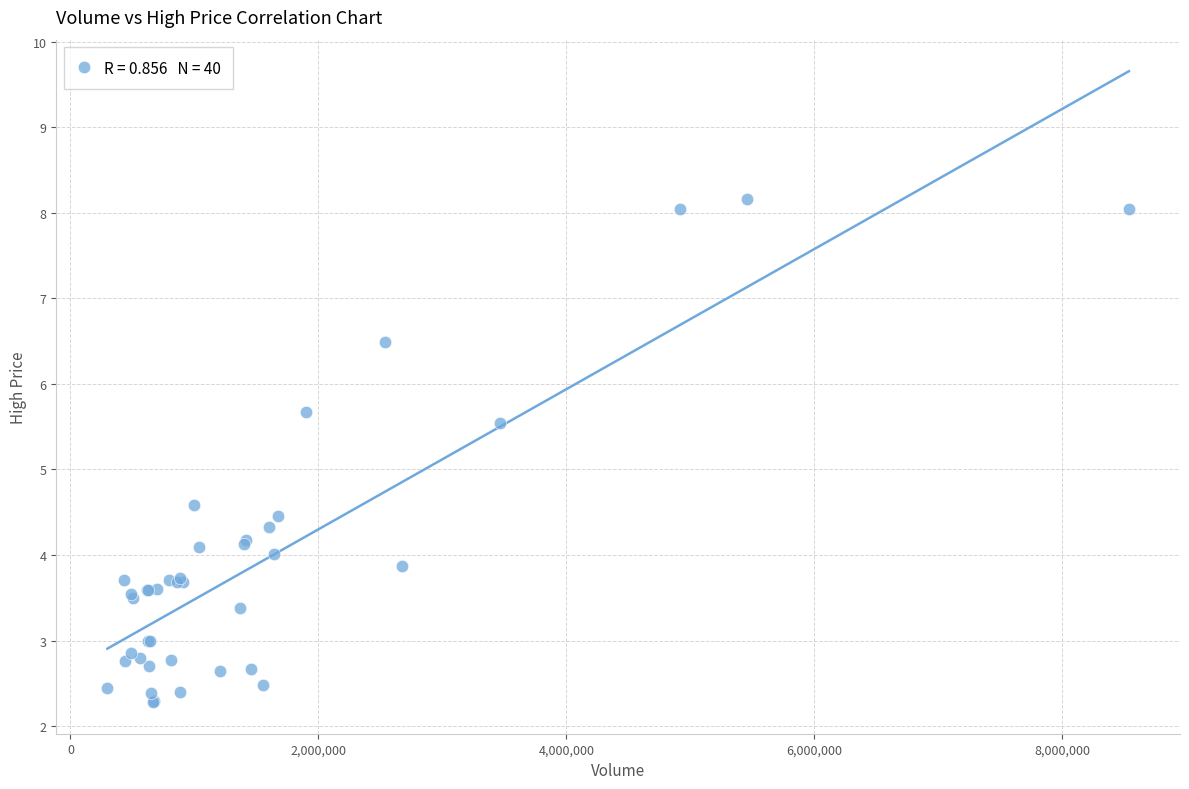

What Y value in the scatter plot is closest to 5?

4.6